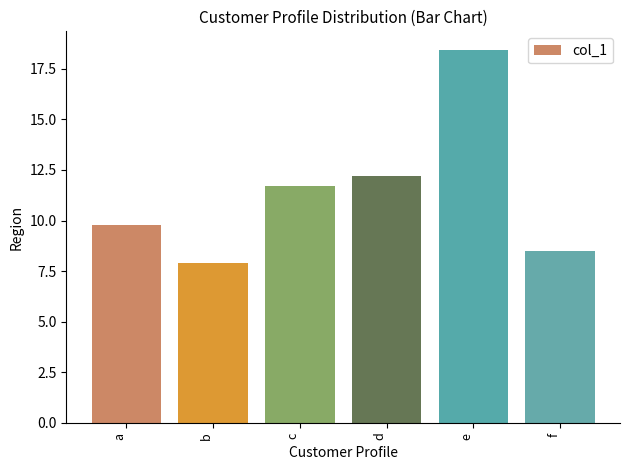

Rank the categories by value from highest to lowest.

e, d, c, a, f, b